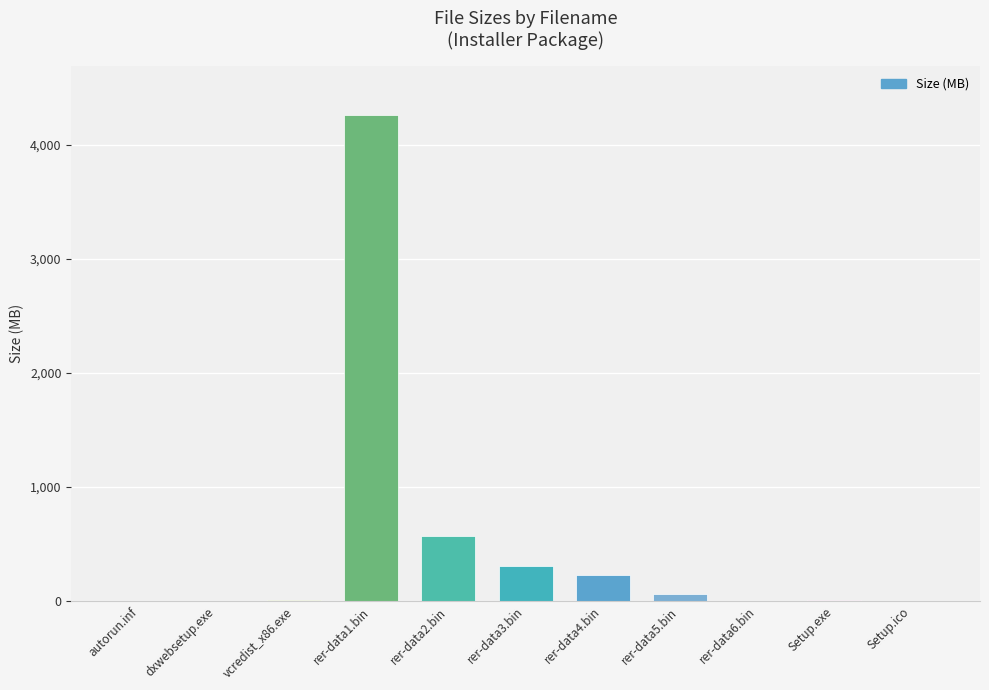

Which category has the highest value across all series?

rer-data1.bin